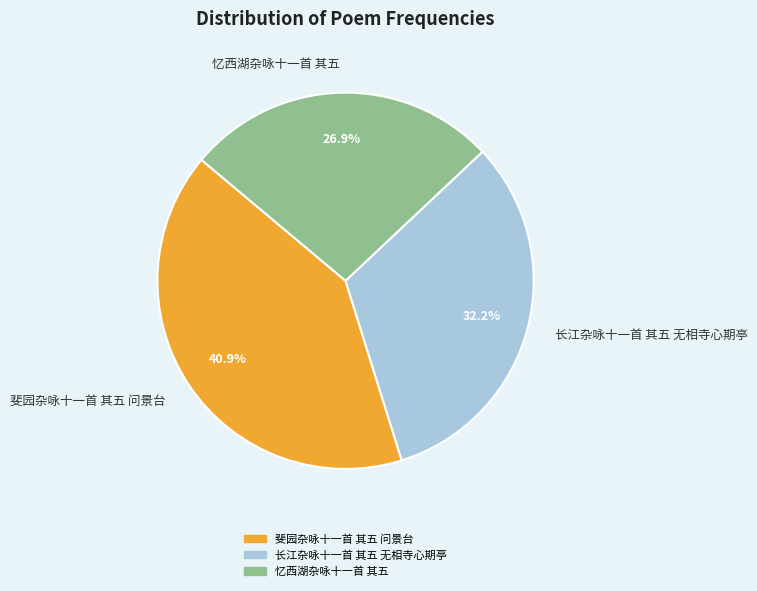

To the nearest percent, what percentage of the pie is 忆西湖杂咏十一首 其五?

27%